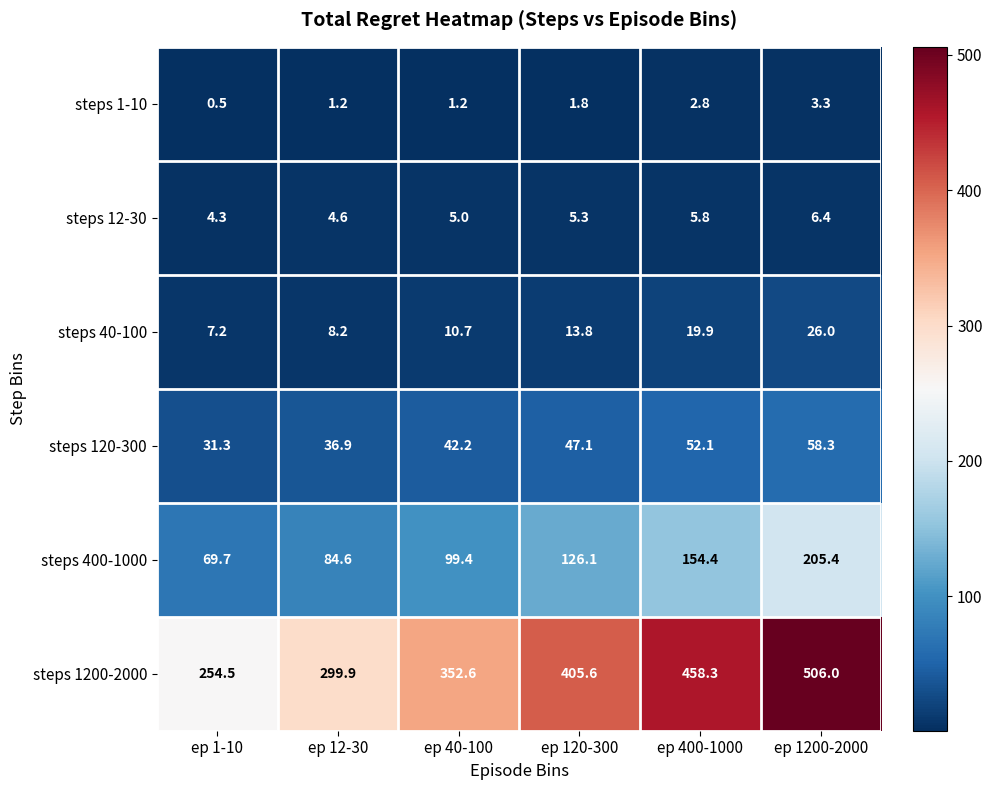

Rank the series by their maximum value, from lowest to highest.

steps 1-10, steps 12-30, steps 40-100, steps 120-300, steps 400-1000, steps 1200-2000